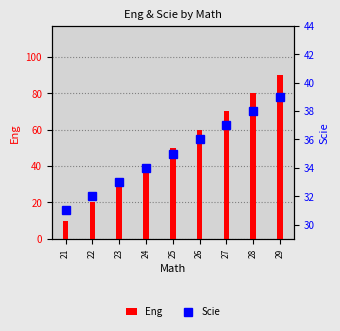

At which category is the sum across all series the highest?

29